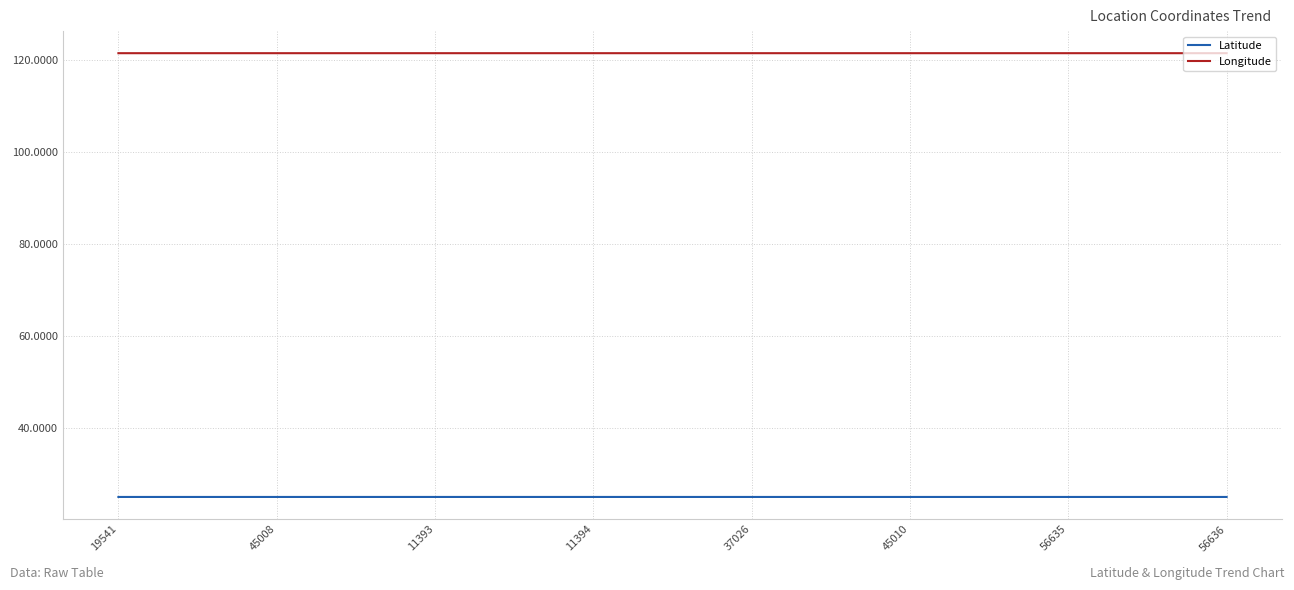

True or false: Latitude and Longitude intersect in this chart.

False